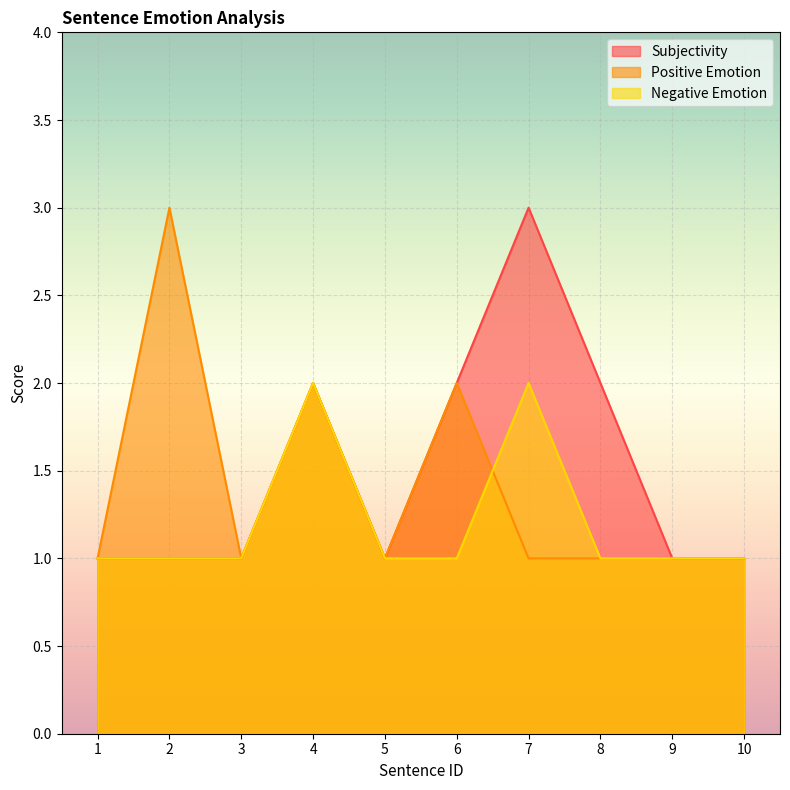

Reading left to right, transcribe all the data shown in this chart.

Subjectivity: 1=1	2=1	3=1	4=2	5=1	6=2	7=3	8=2	9=1	10=1
Positive Emotion: 1=1	2=3	3=1	4=2	5=1	6=2	7=1	8=1	9=1	10=1
Negative Emotion: 1=1	2=1	3=1	4=2	5=1	6=1	7=2	8=1	9=1	10=1